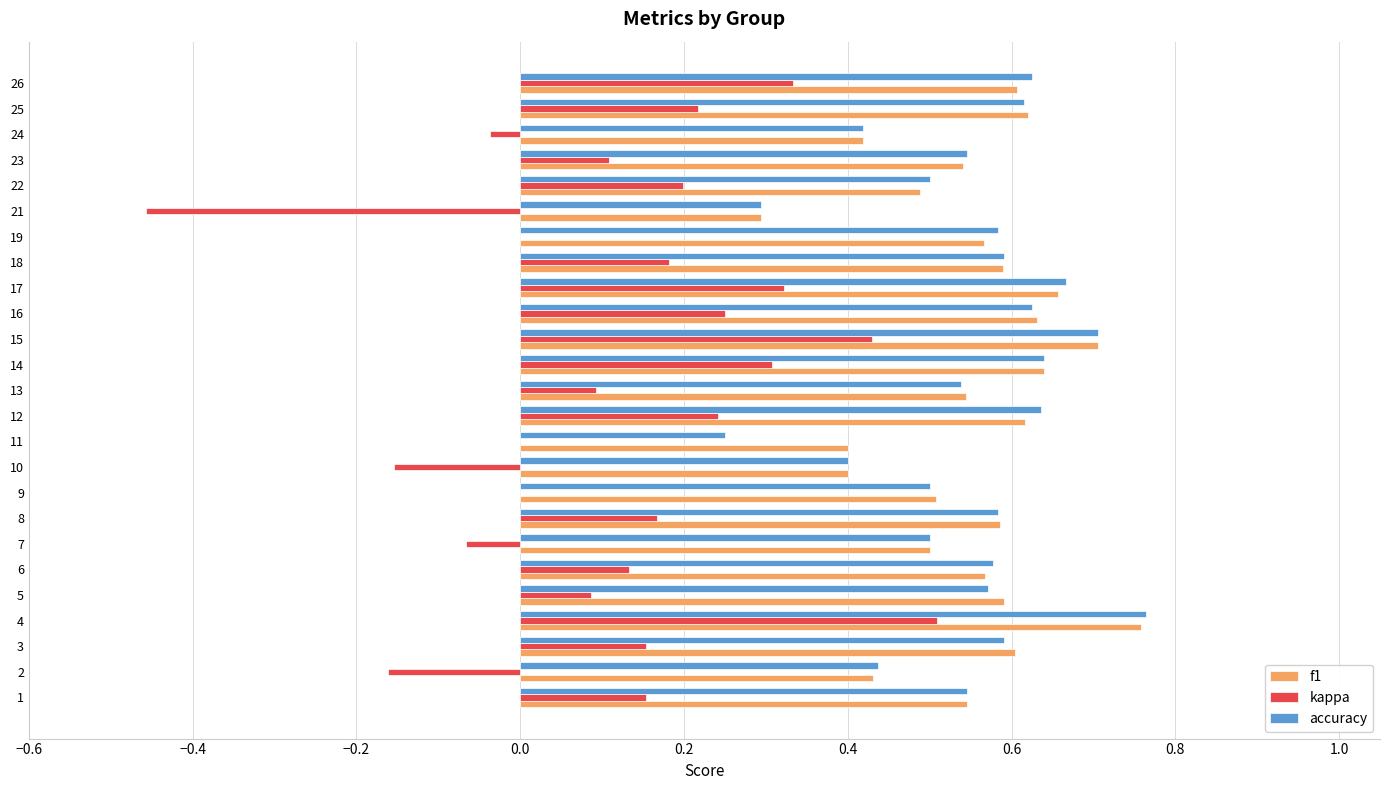

Which category has the highest value in the kappa series?

4